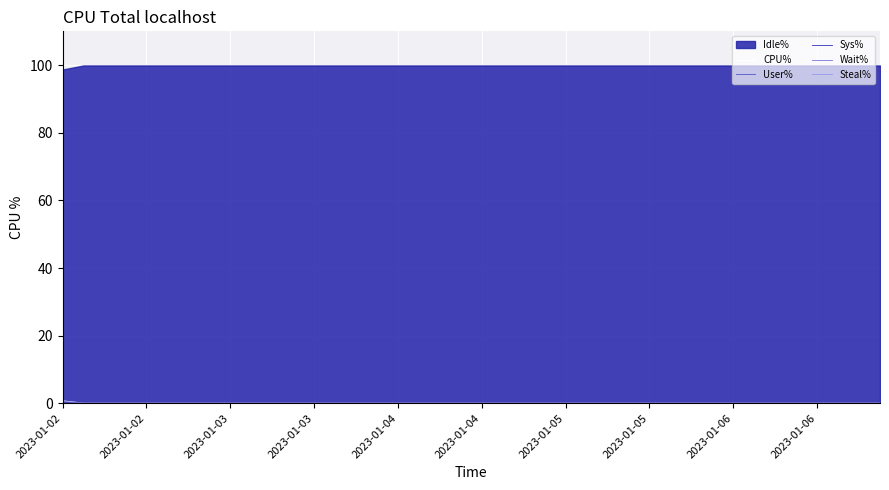

At which category is the sum across all series the highest?

2023-01-02